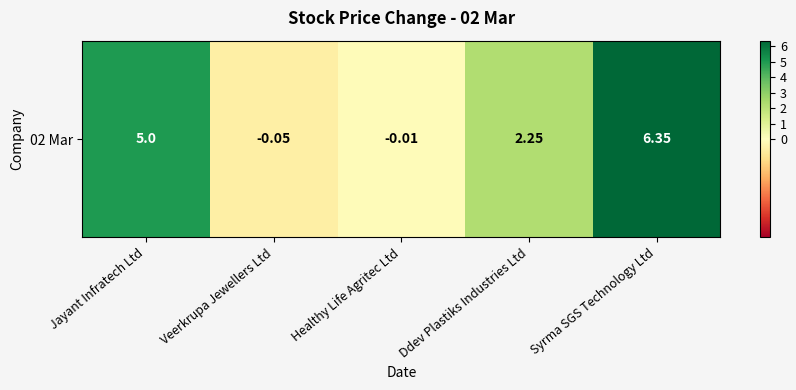

The chart shows a value of -0.0 at Healthy Life Agritec Ltd. True or false?

True